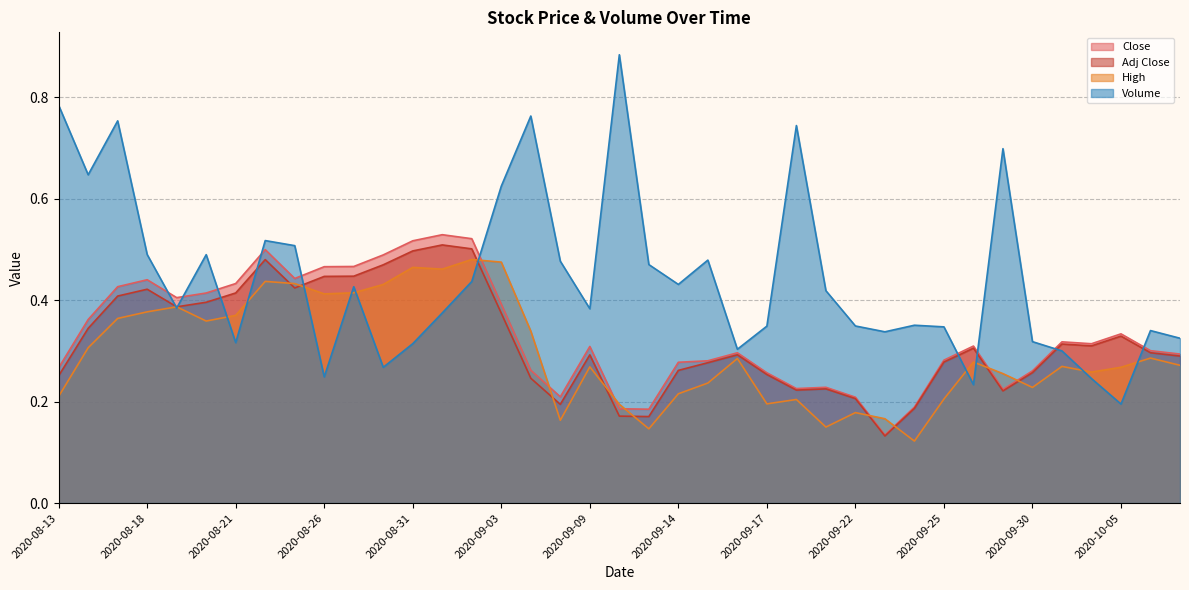

Is it true that Close equals 0.3 at 2020-09-16?

True